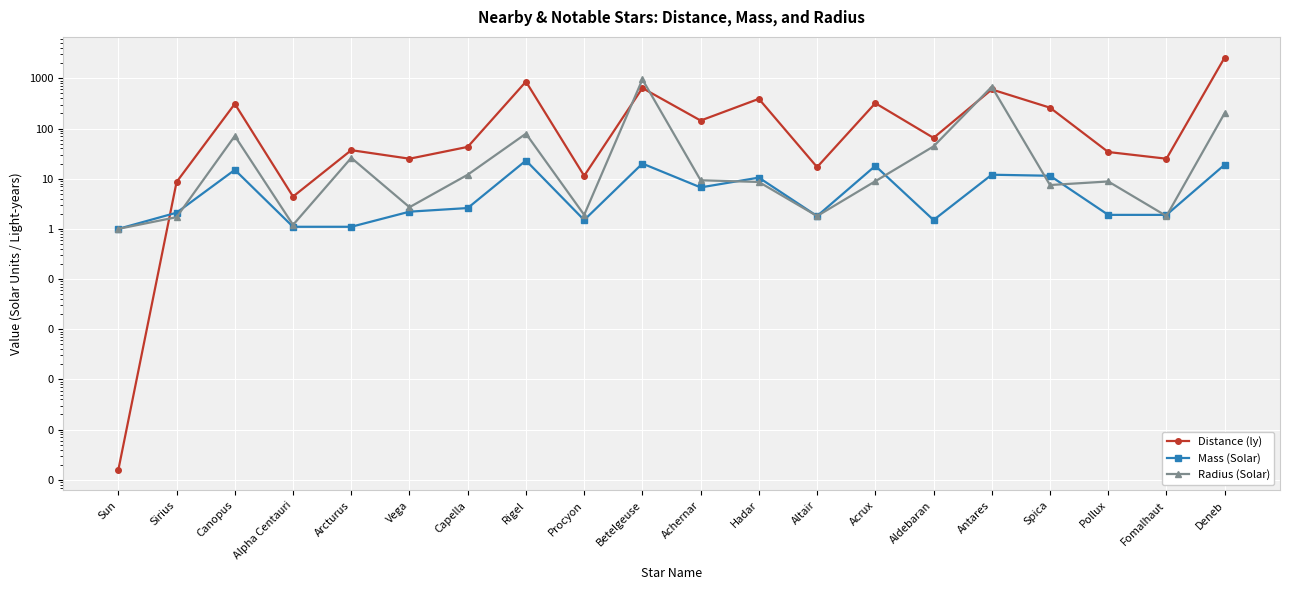

Which series ends up on top after the final intersection of Distance (ly) and Radius (Solar)?

Distance (ly)